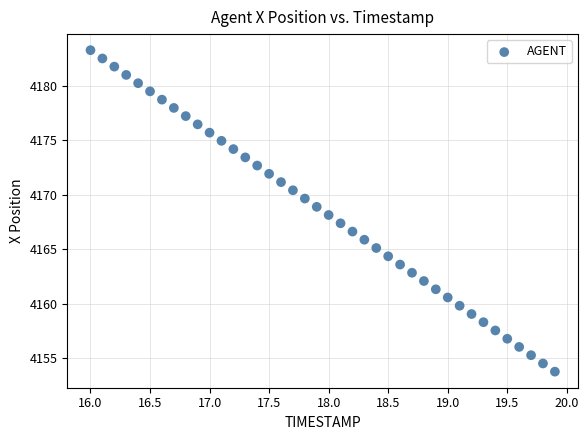

What is the range of Y values (max minus min)?

29.5